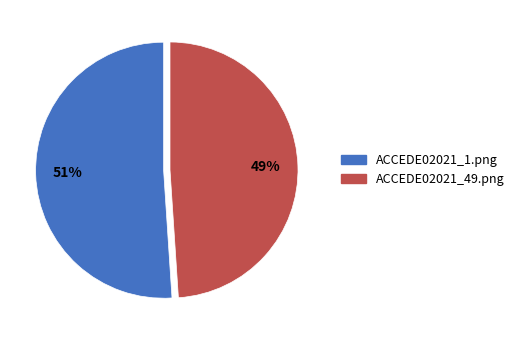

Count the number of slices in the pie.

2